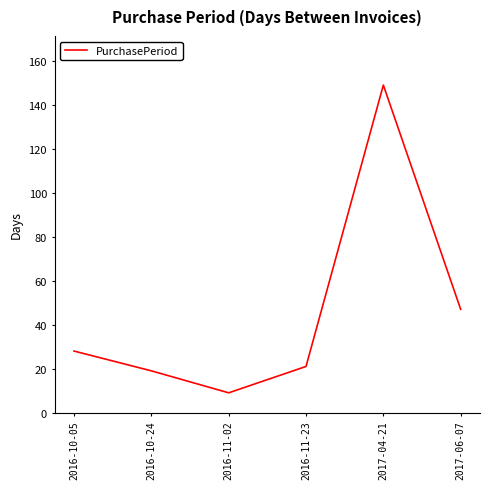

Where is the data nearest to the value 79?

2017-06-07